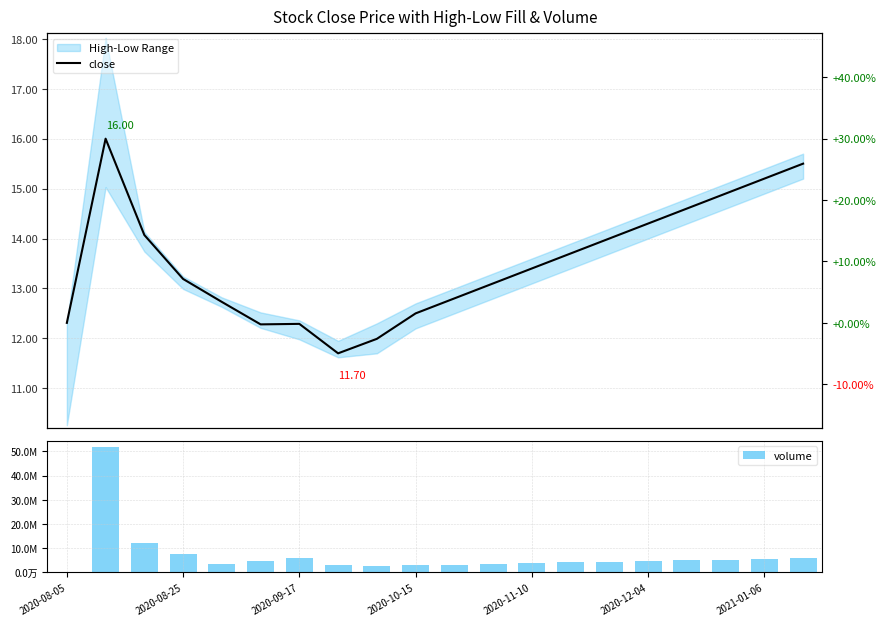

What is the difference between the maximum and minimum values in the volume series?

51455924.0